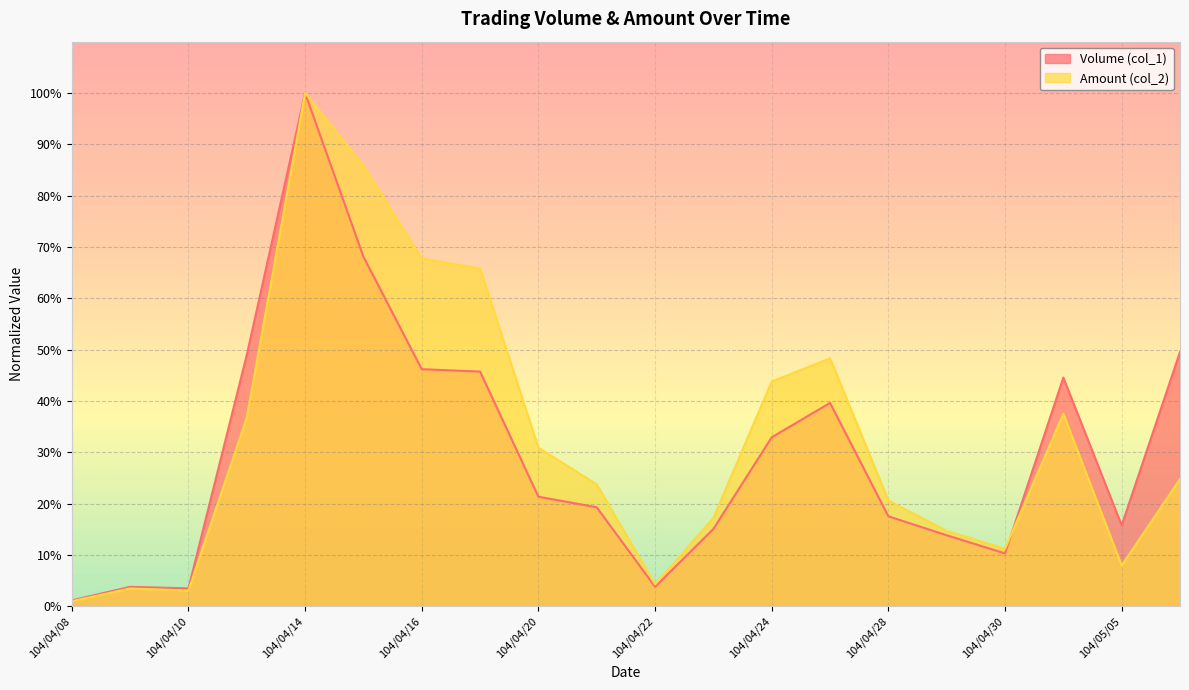

Reading left to right, what are all the values shown in this chart?

Volume (col_1): 104/04/08=0.0	104/04/09=0.0	104/04/10=0.0	104/04/13=0.5	104/04/14=1.0	104/04/15=0.7	104/04/16=0.5	104/04/17=0.5	104/04/20=0.2	104/04/21=0.2	104/04/22=0.0	104/04/23=0.2	104/04/24=0.3	104/04/27=0.4	104/04/28=0.2	104/04/29=0.1	104/04/30=0.1	104/05/04=0.4	104/05/05=0.2	104/05/06=0.5
Amount (col_2): 104/04/08=0.0	104/04/09=0.0	104/04/10=0.0	104/04/13=0.4	104/04/14=1.0	104/04/15=0.9	104/04/16=0.7	104/04/17=0.7	104/04/20=0.3	104/04/21=0.2	104/04/22=0.0	104/04/23=0.2	104/04/24=0.4	104/04/27=0.5	104/04/28=0.2	104/04/29=0.1	104/04/30=0.1	104/05/04=0.4	104/05/05=0.1	104/05/06=0.2